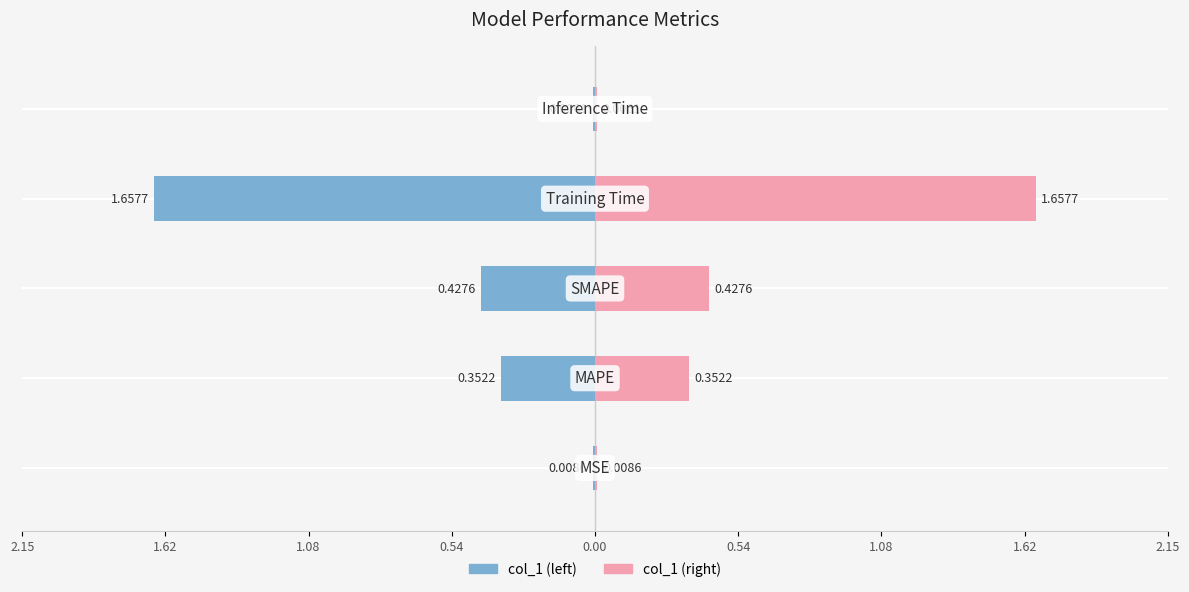

Are the bars horizontal?

Yes